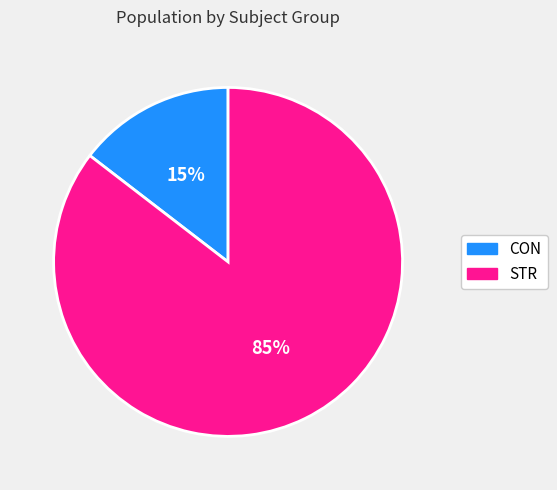

What percentage is the STR slice, to the nearest percent?

85%